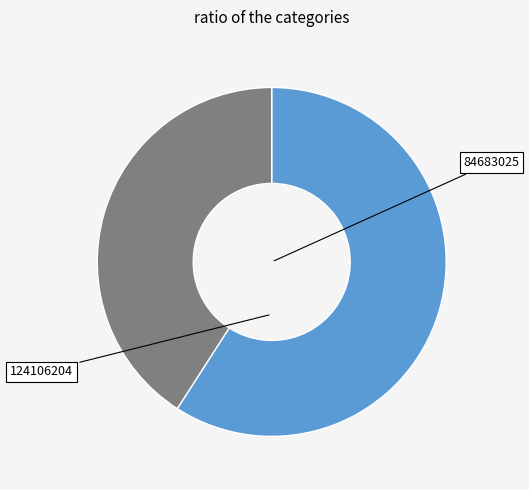

Combined, do 84683025 and 124106204 account for over 50%?

Yes